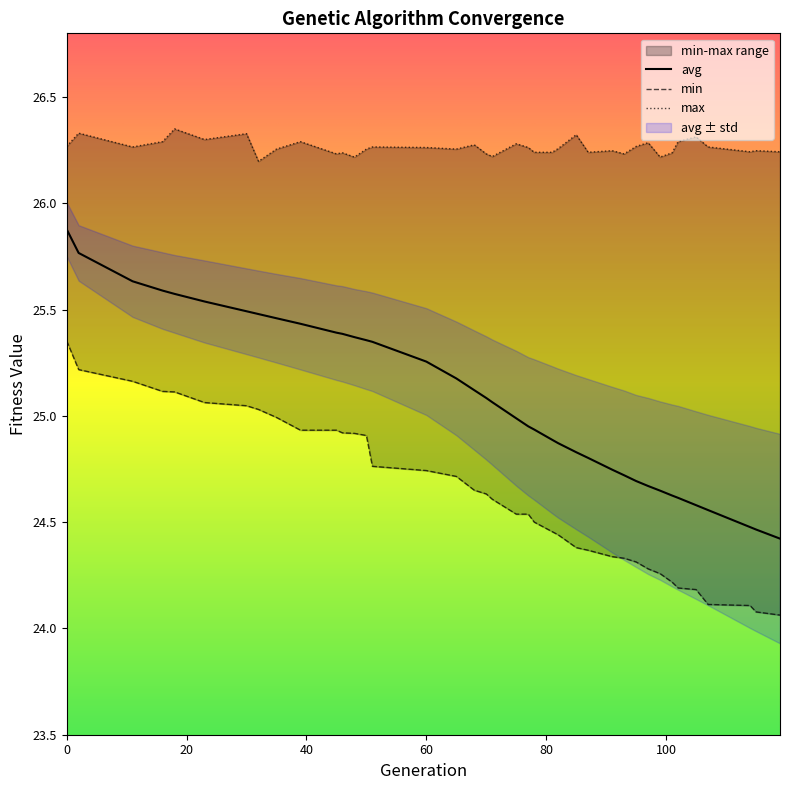

Rank the series at 68 from highest to lowest value.

max, avg, min